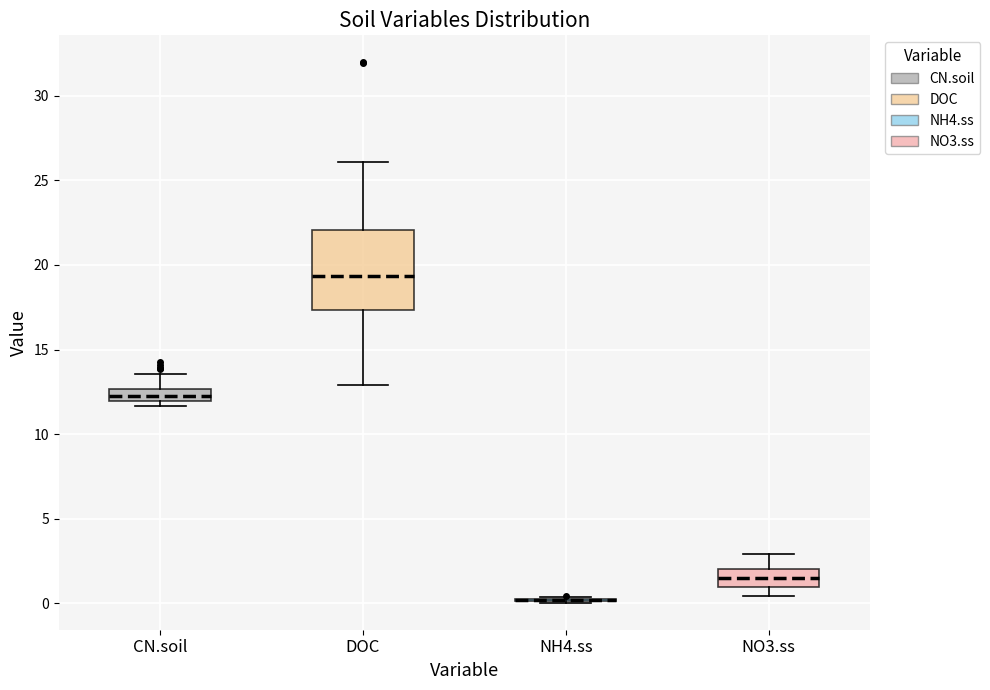

Which box is the tallest, from its lower edge to its upper edge?

DOC